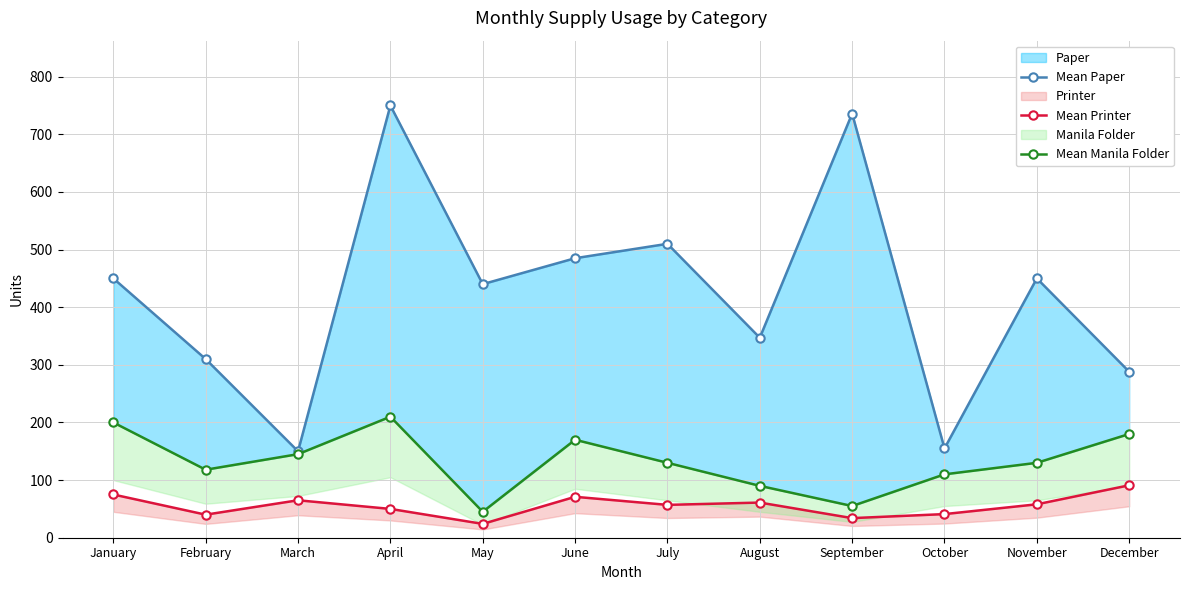

True or false: Mean Paper and Mean Manila Folder cross at least once.

False